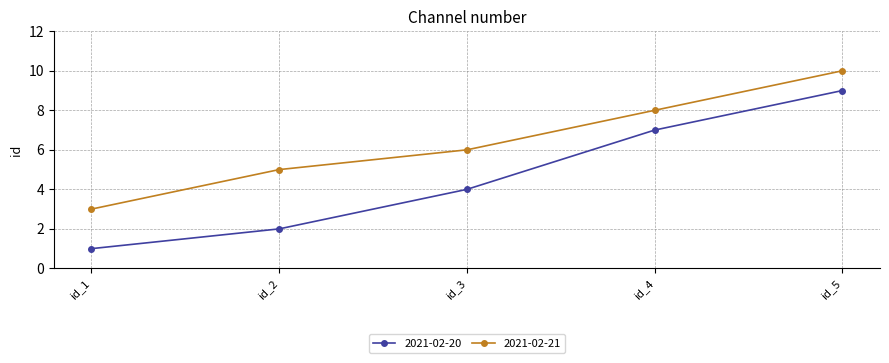

What is the value of the 2021-02-20 point at the 5th from the left?

9